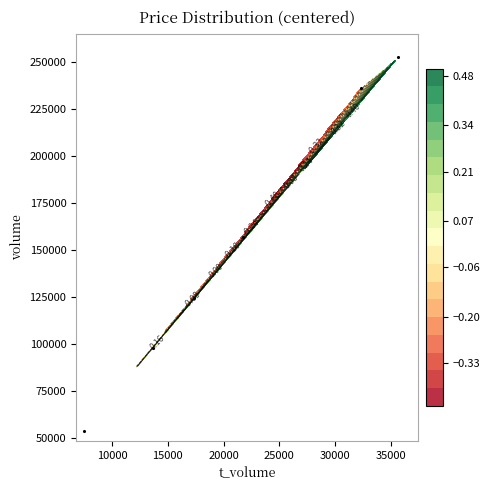

What is the difference between the second highest and second lowest values?

138224